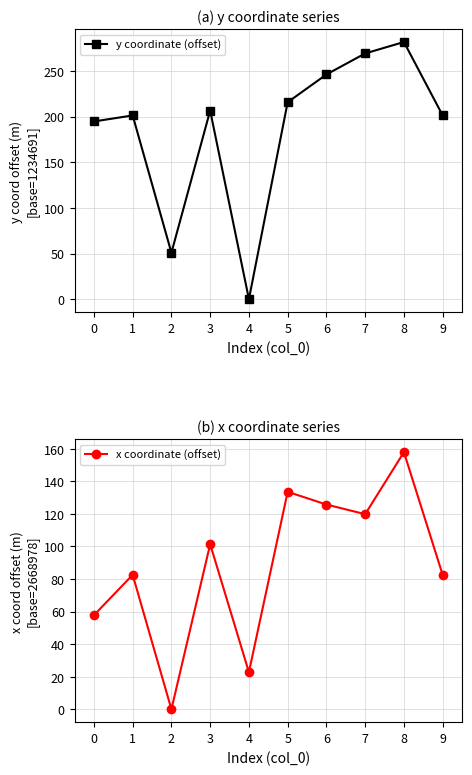

Does the chart display data point markers on the line(s)?

Yes